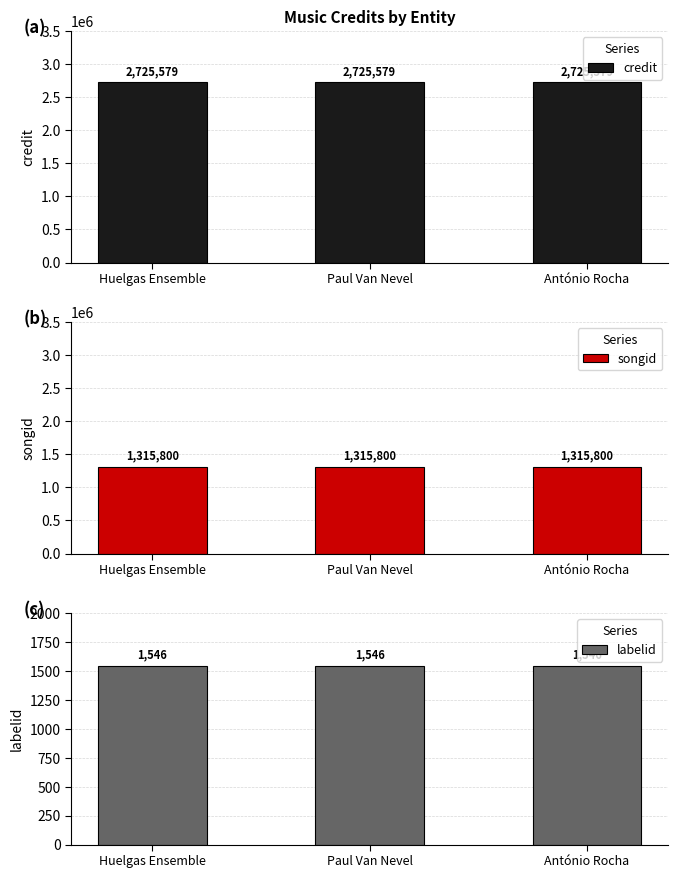

At which label is labelid closest to 1546?

Huelgas Ensemble